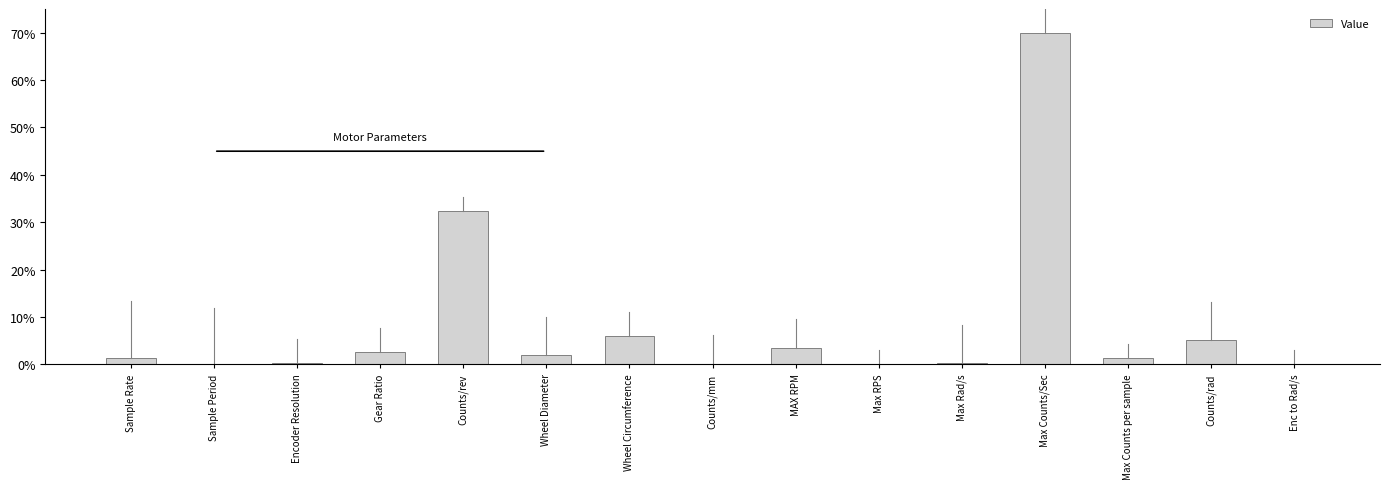

At which label does the data first exceed 1?

Sample Rate